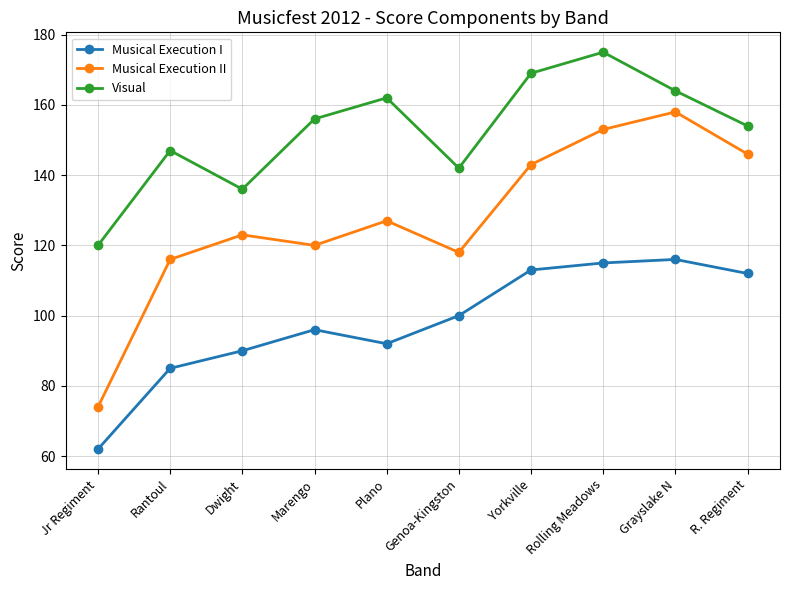

What is the value of the Musical Execution I point at the 4th from the left?

96